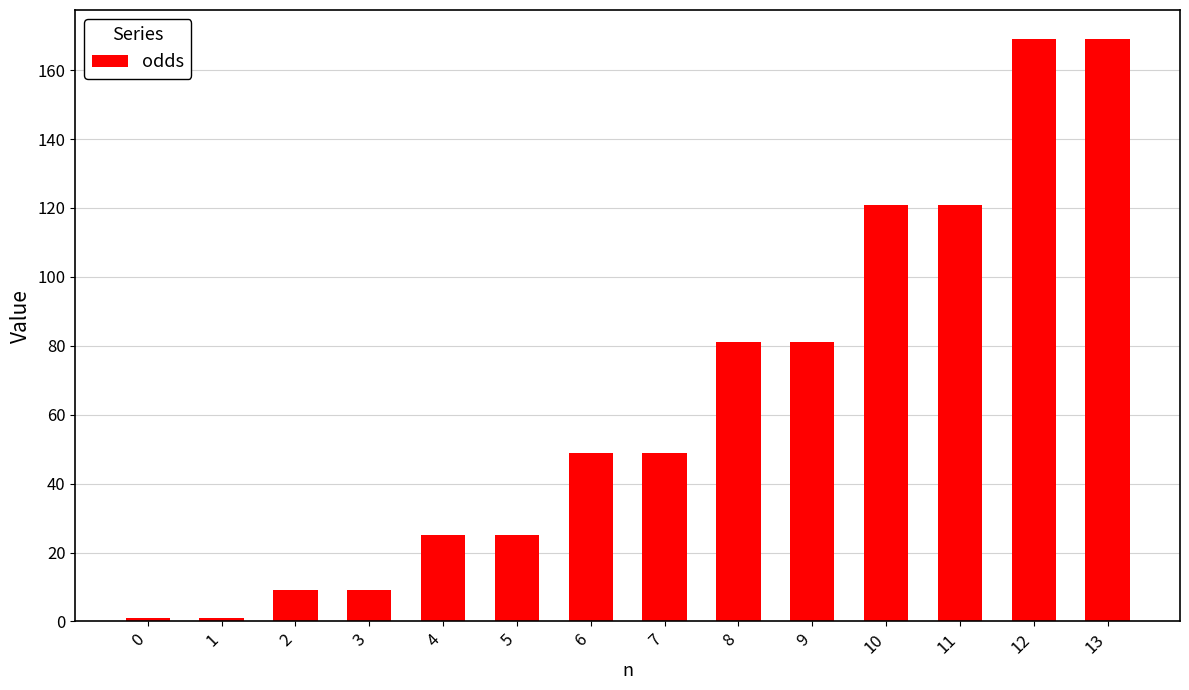

How many bars are there in total?

14